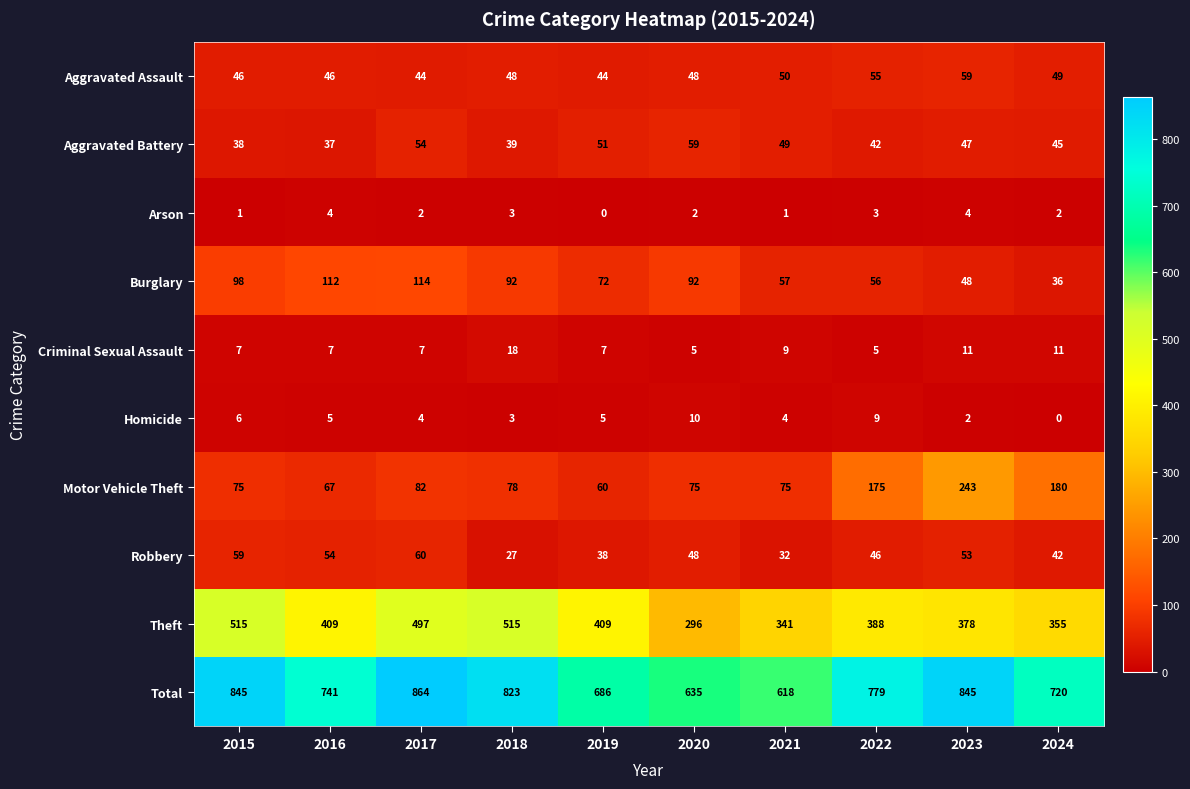

At 2019, list the series in order from largest to smallest.

Total, Theft, Burglary, Motor Vehicle Theft, Aggravated Battery, Aggravated Assault, Robbery, Criminal Sexual Assault, Homicide, Arson